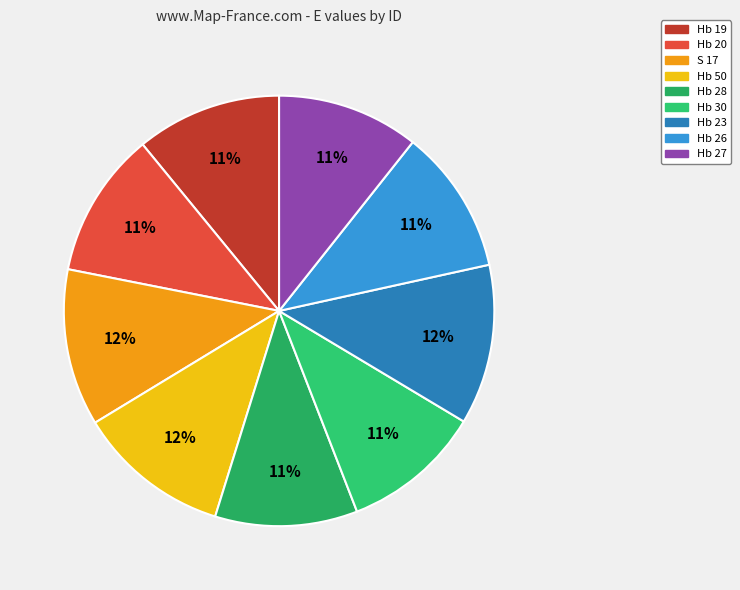

How many slices are in this pie chart?

9